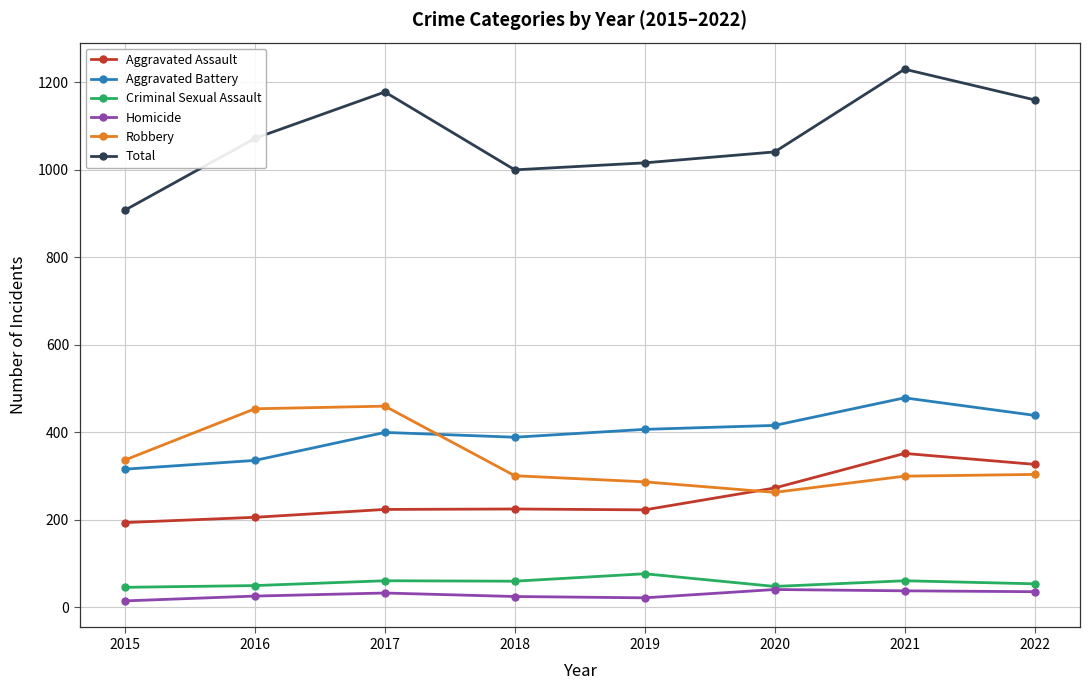

Rank the series by their maximum value, from highest to lowest.

Total, Aggravated Battery, Robbery, Aggravated Assault, Criminal Sexual Assault, Homicide